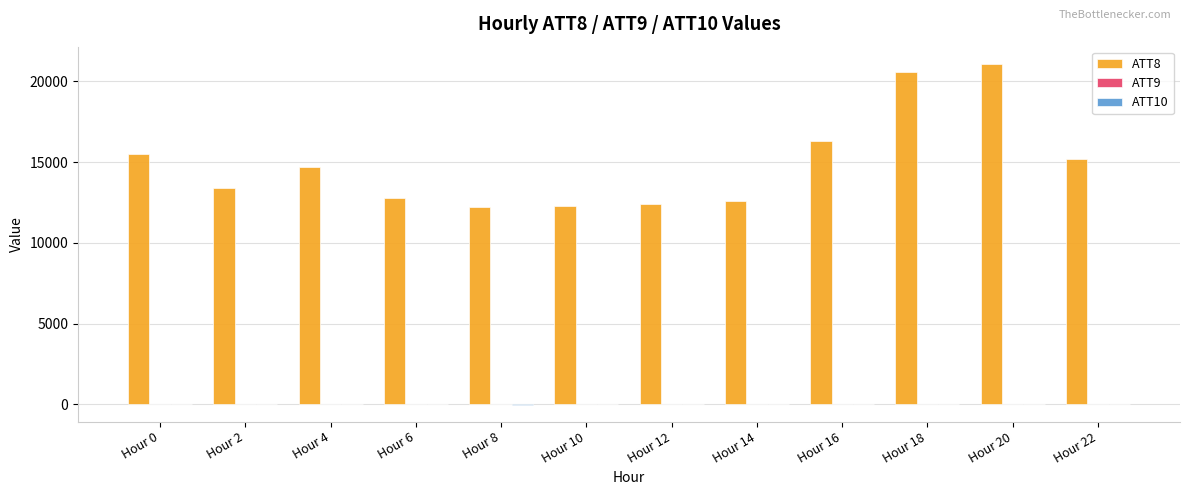

Which series has the largest total across all categories?

ATT8